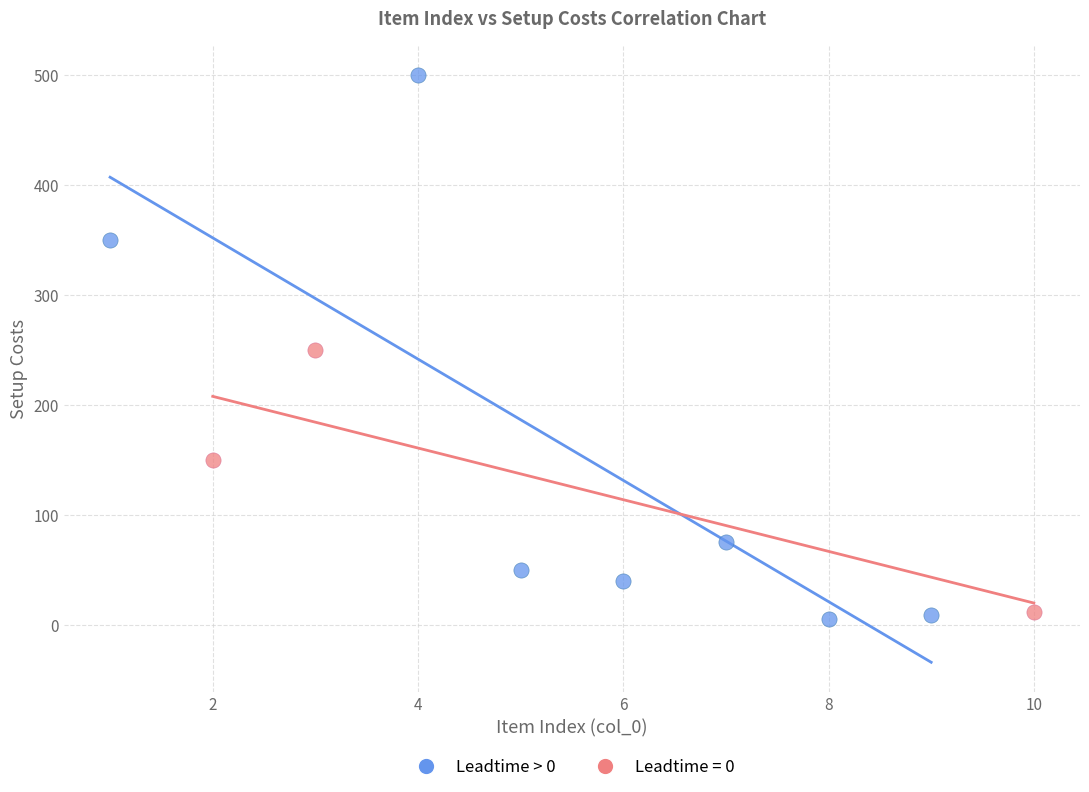

Which series has the widest spread of Y values?

Leadtime > 0